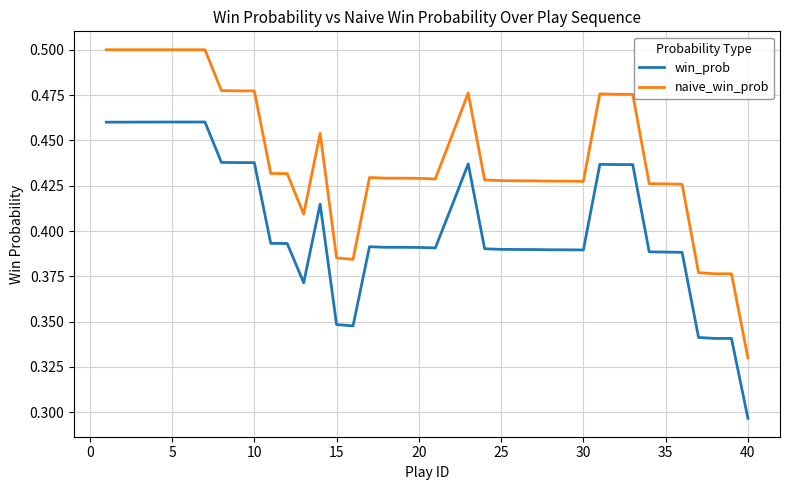

Which series has the largest total across all categories?

naive_win_prob